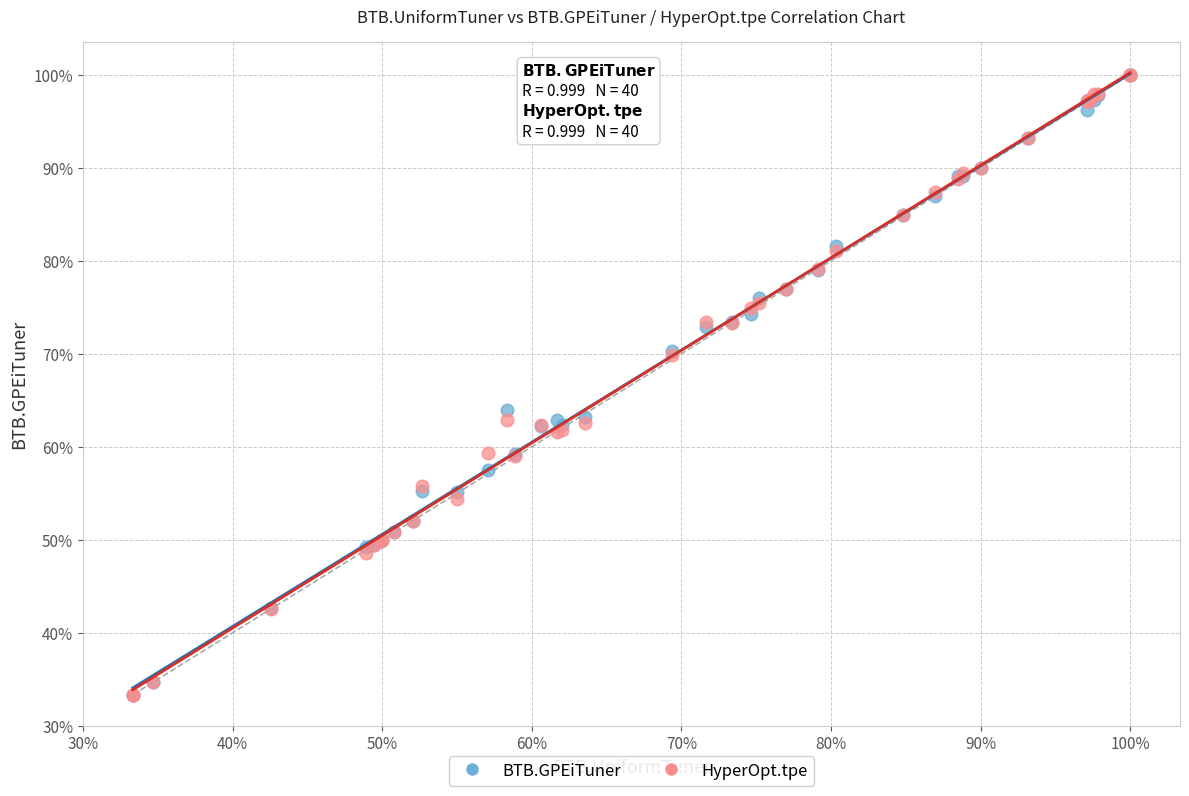

What are all the series names shown in the legend?

BTB.GPEiTuner, HyperOpt.tpe